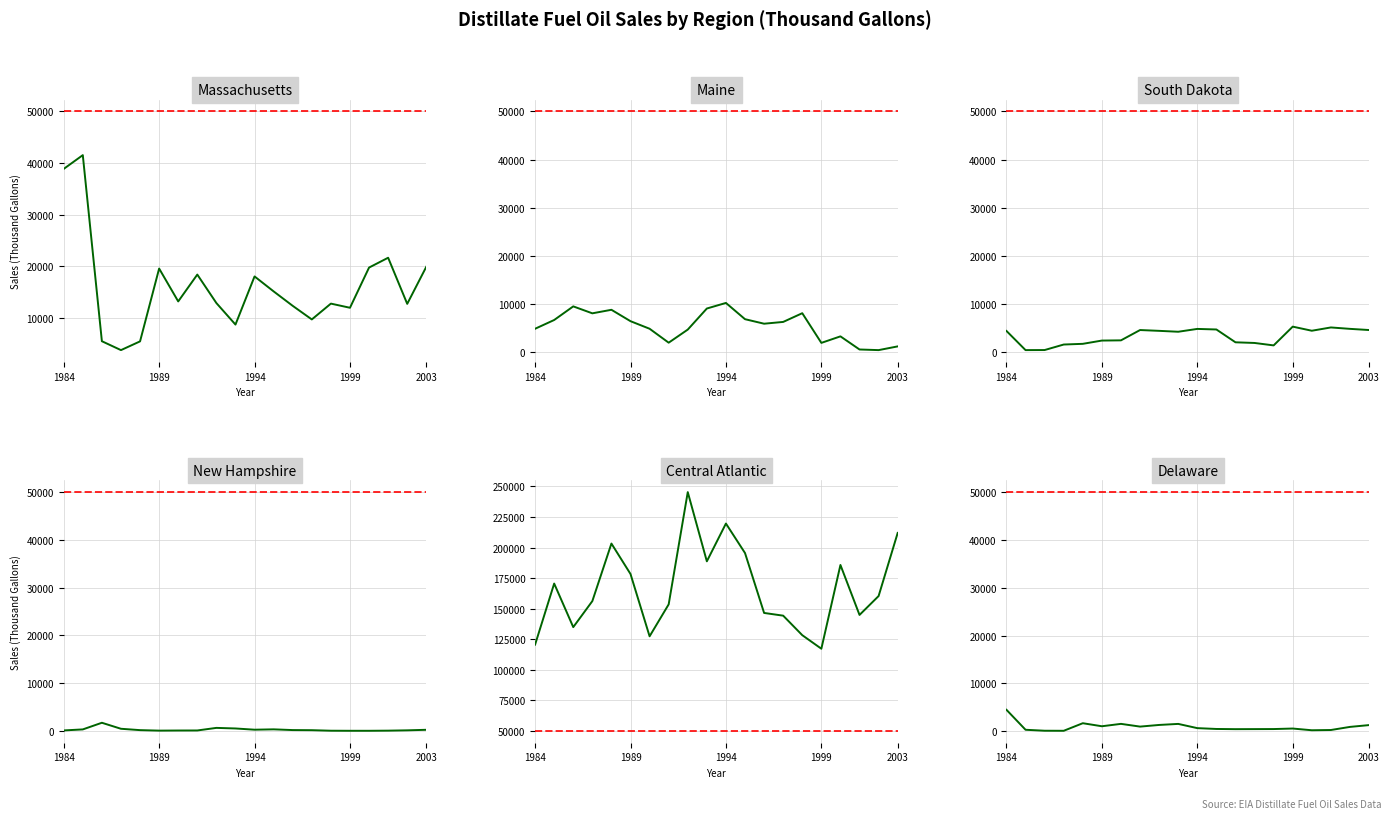

What is the difference between the maximum and minimum values in the Massachusetts series?

37738